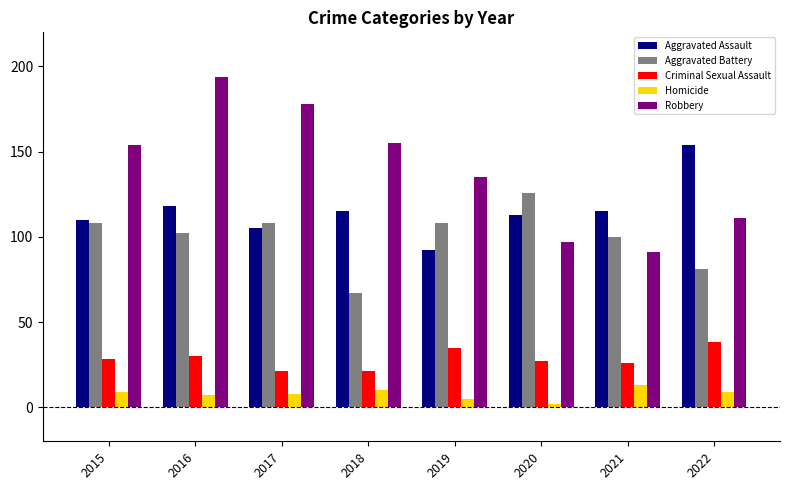

What is the value of the Aggravated Assault bar at the 5th from the left?

92